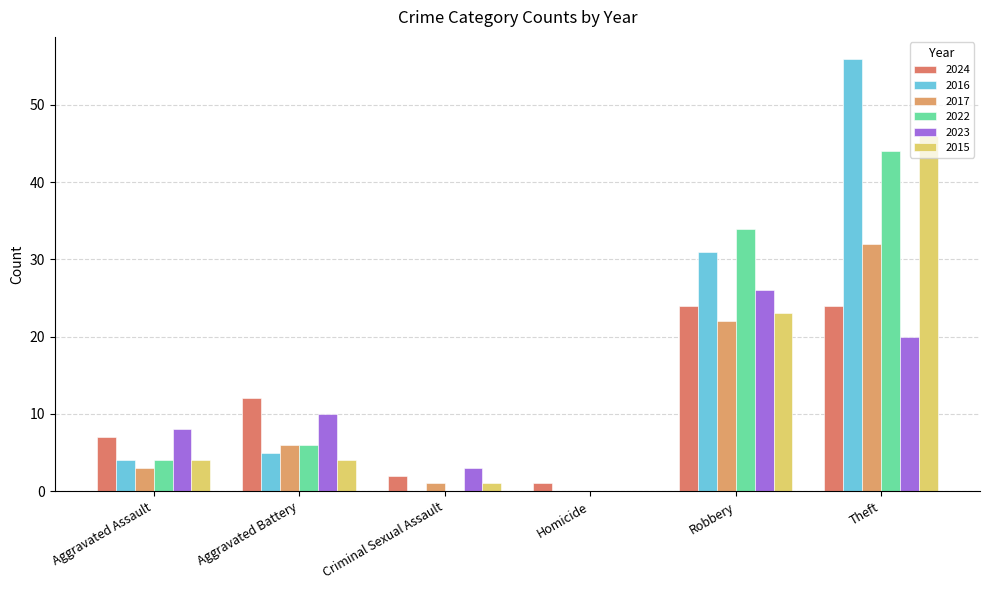

How many series are shown in this chart?

6